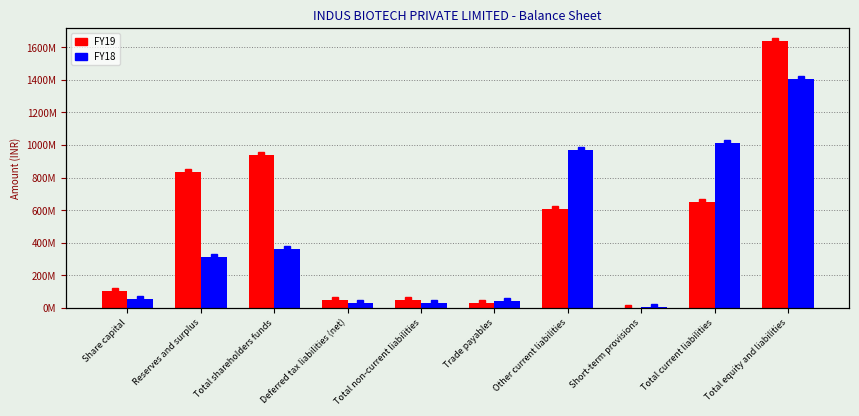

What is the maximum value shown in the chart?

1636970000